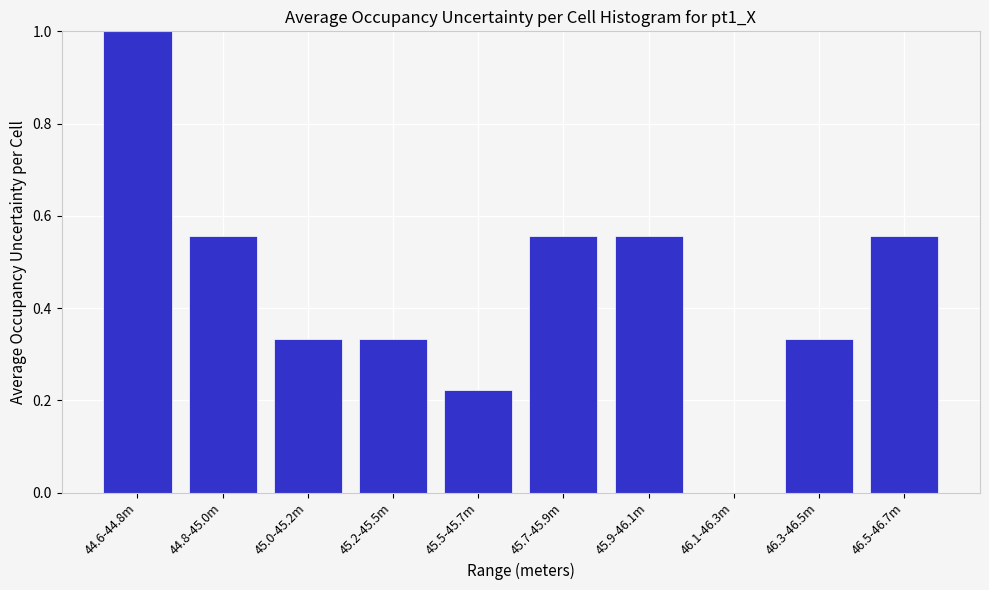

What is the sum of the values at 44.8-45.0m and 46.3-46.5m?

0.9